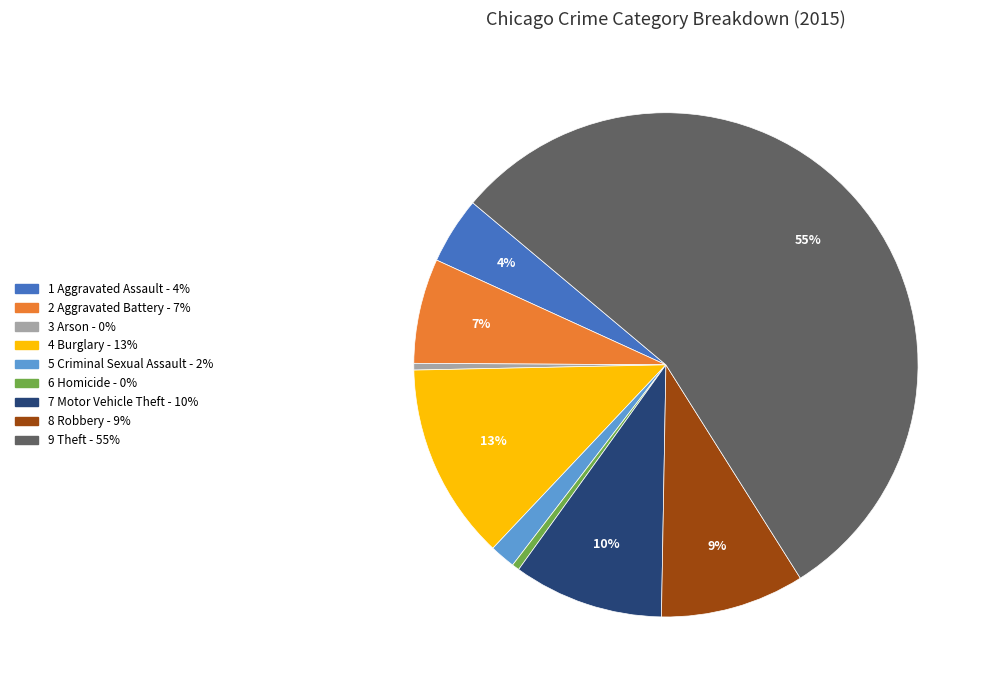

To the nearest percent, what is the average slice percentage?

11%